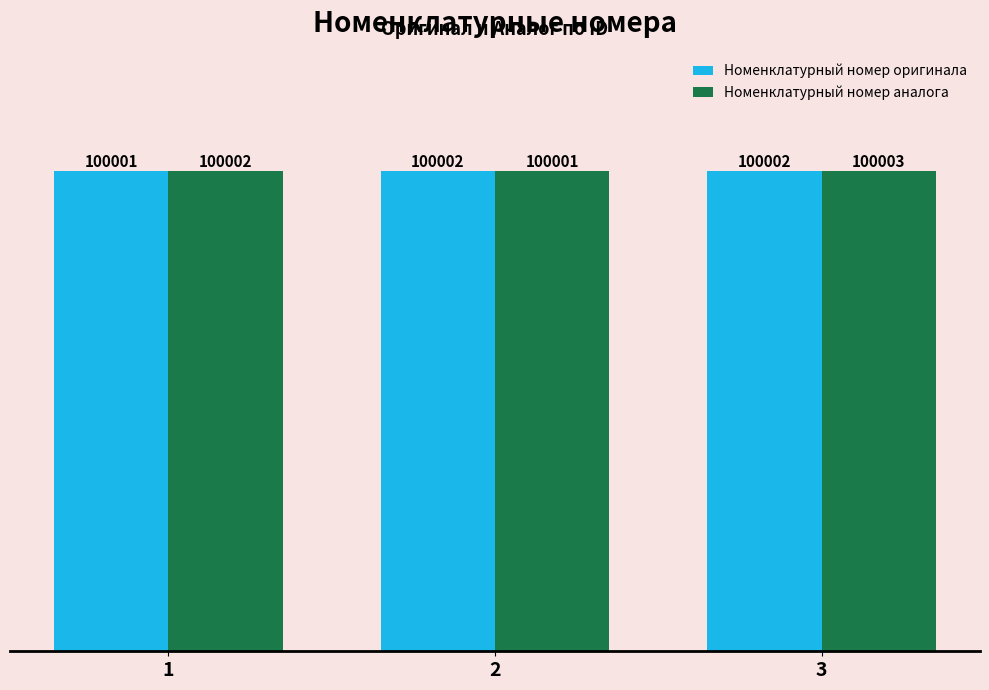

What is the approximate value of Номенклатурный номер аналога at 1?

100002